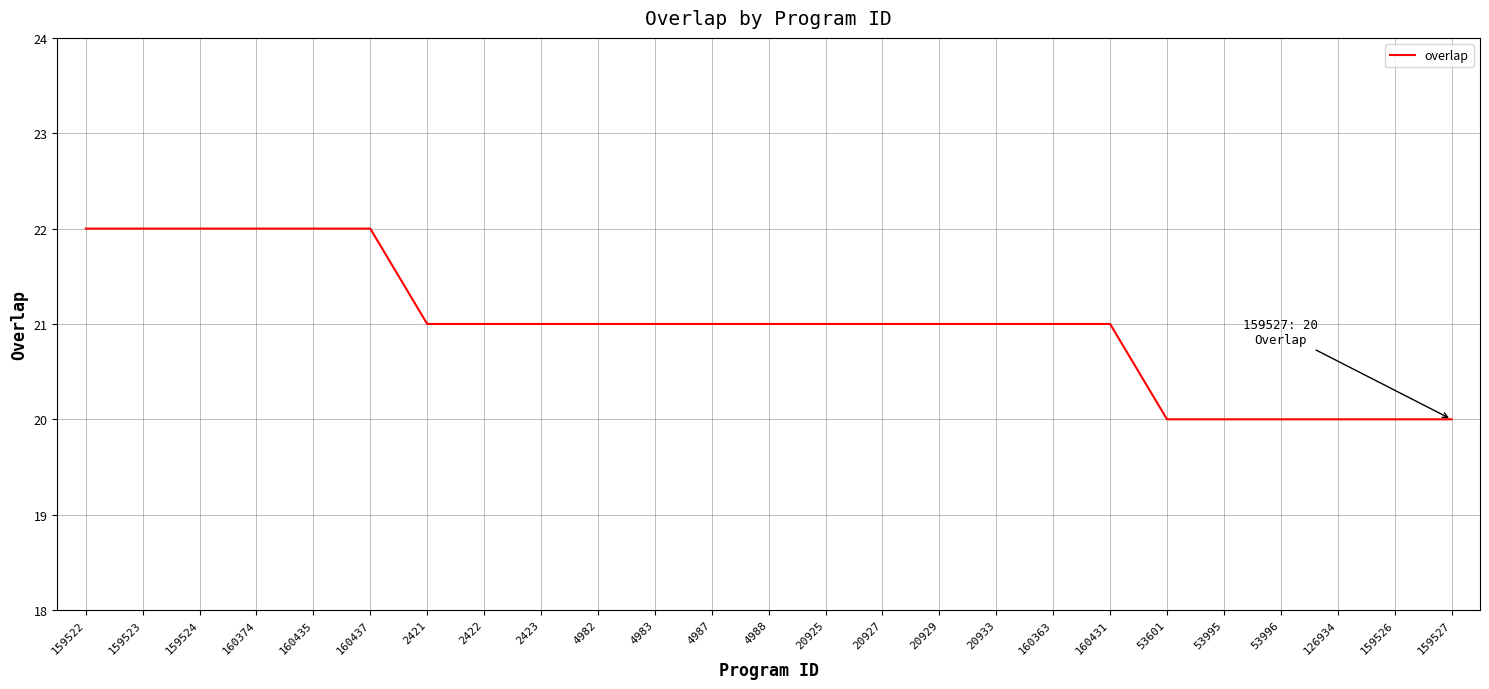

What is the greatest value displayed?

22